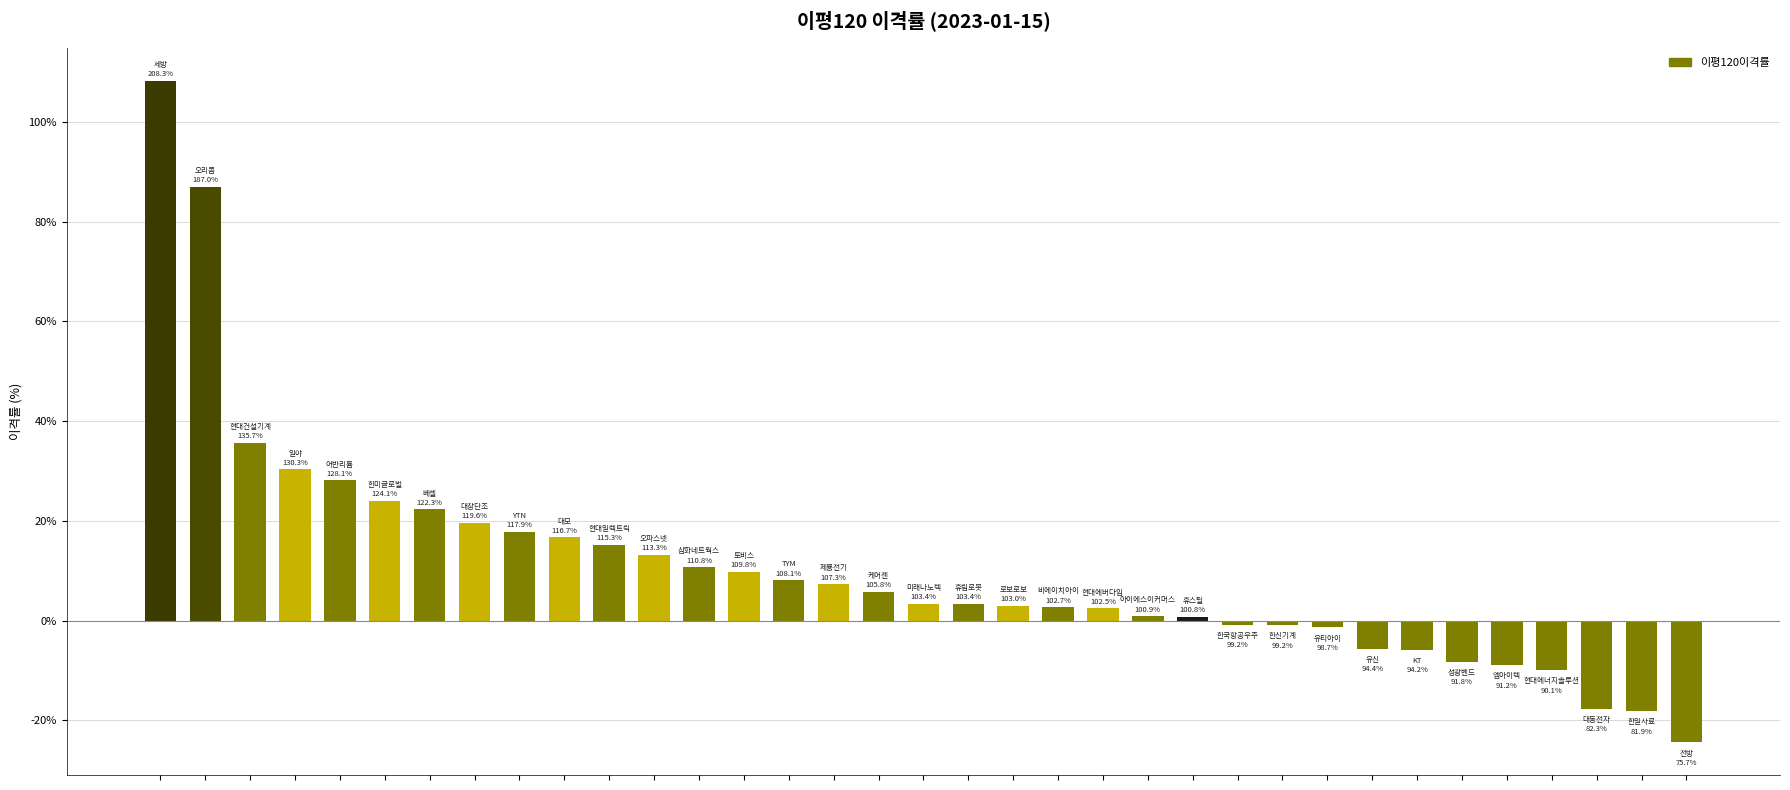

What is the greatest value displayed?

108.3